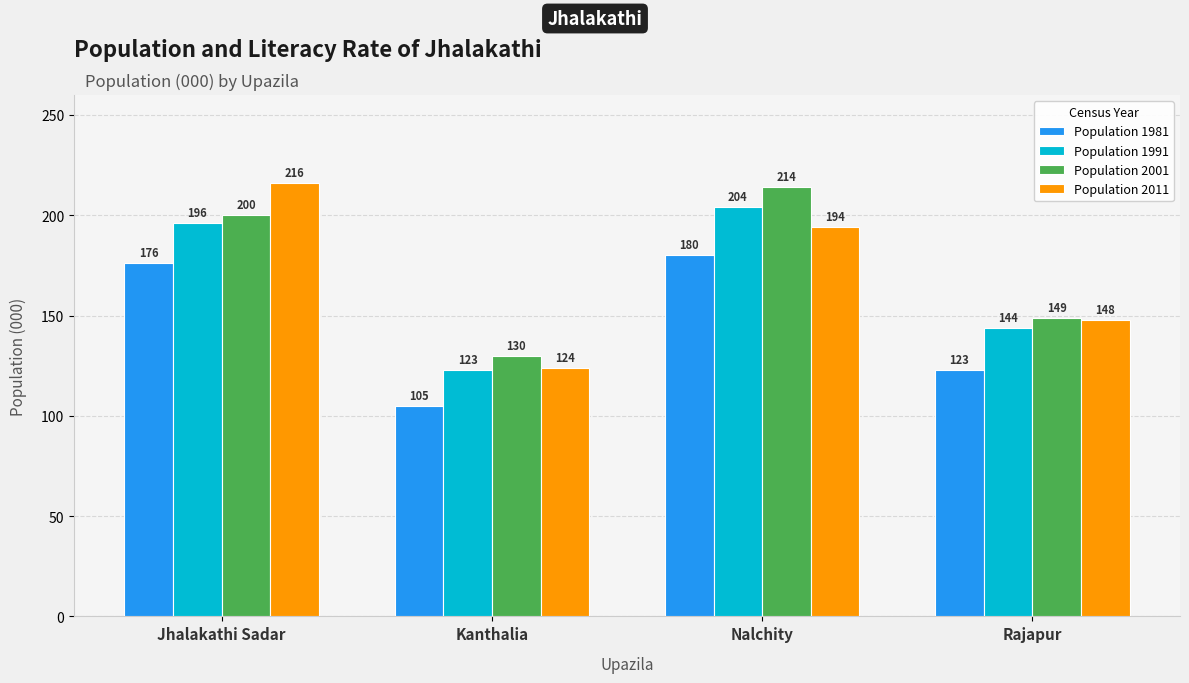

At which category is the sum across all series the highest?

Nalchity